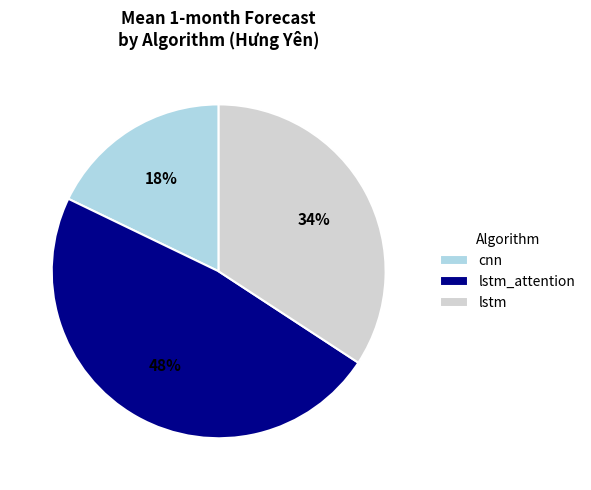

What percentage is the cnn slice, to the nearest percent?

18%